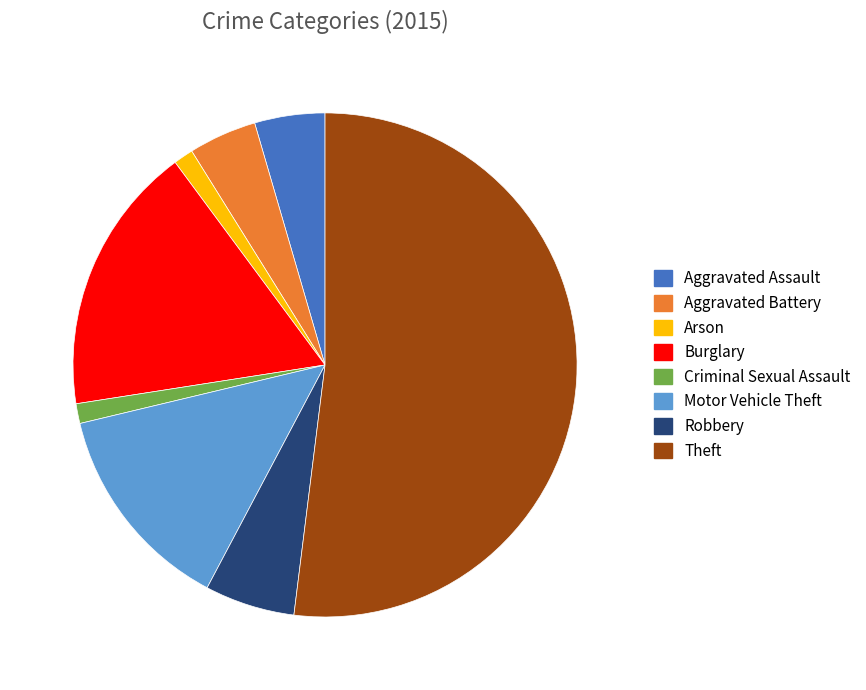

Is there any slice that represents more than half of the pie?

Yes